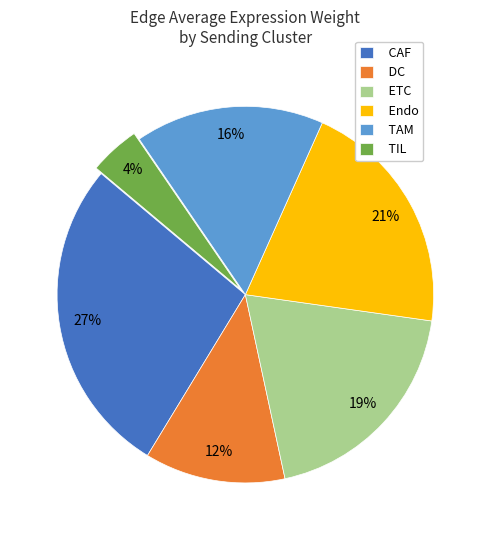

To the nearest percent, what portion does DC represent?

12%